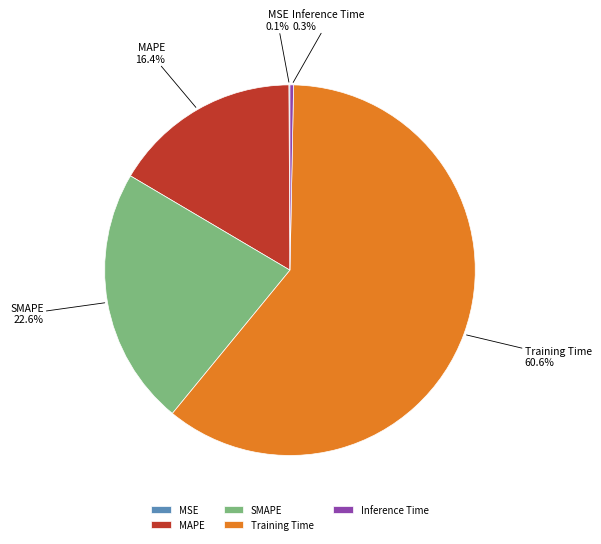

Which has a higher value, Inference Time or Training Time?

Training Time